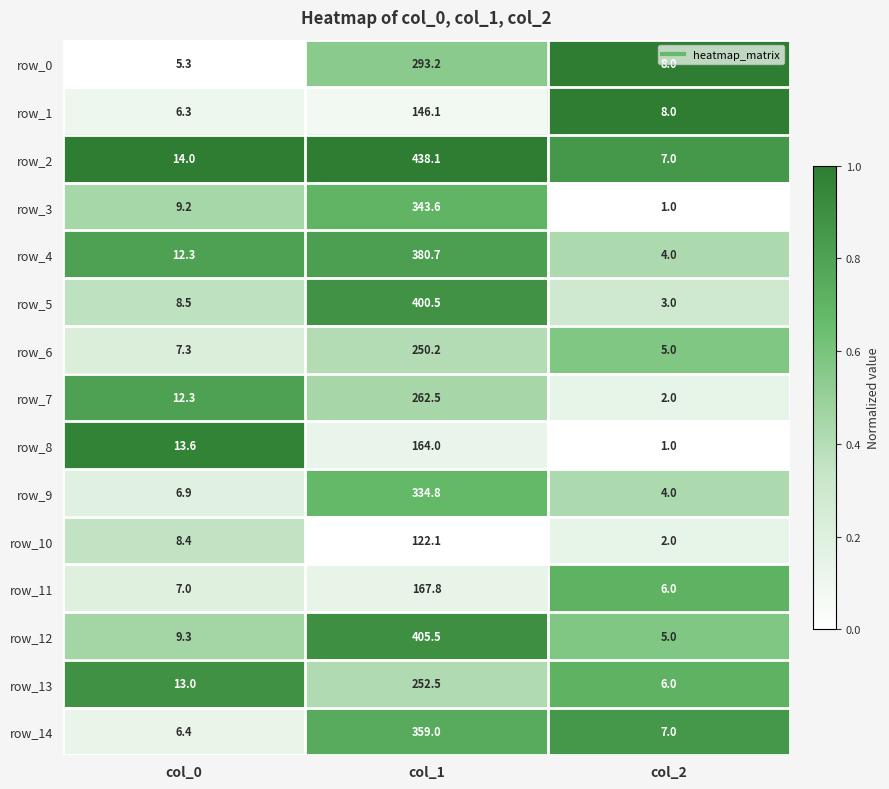

Is the value of row_14 at col_0 greater than the value of row_2 at col_1?

No